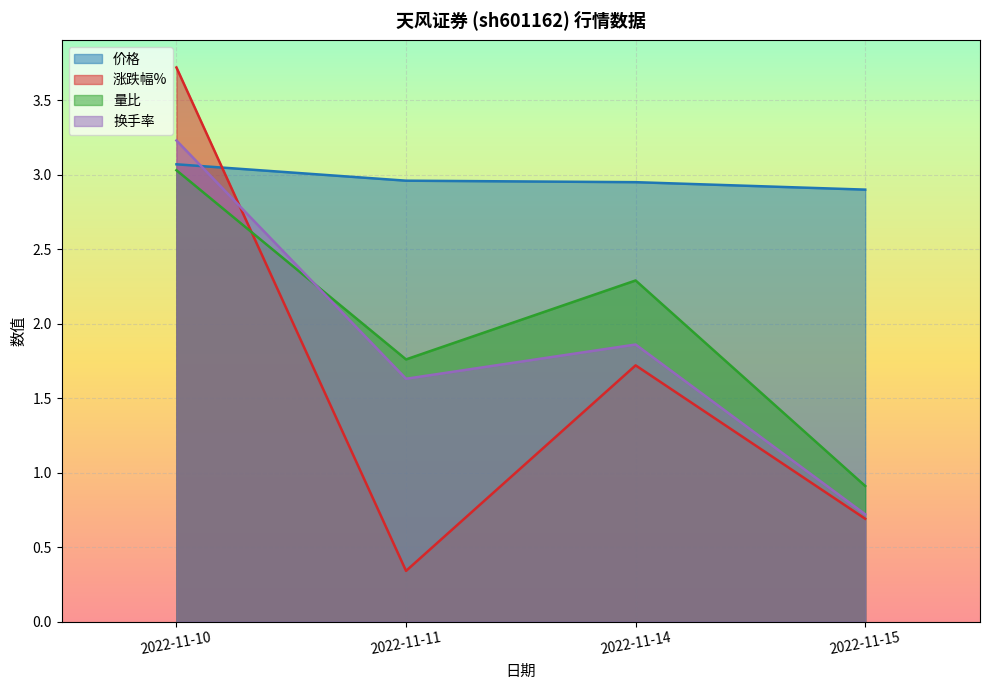

Is it true that 量比 equals 1.8 at 2022-11-11?

True